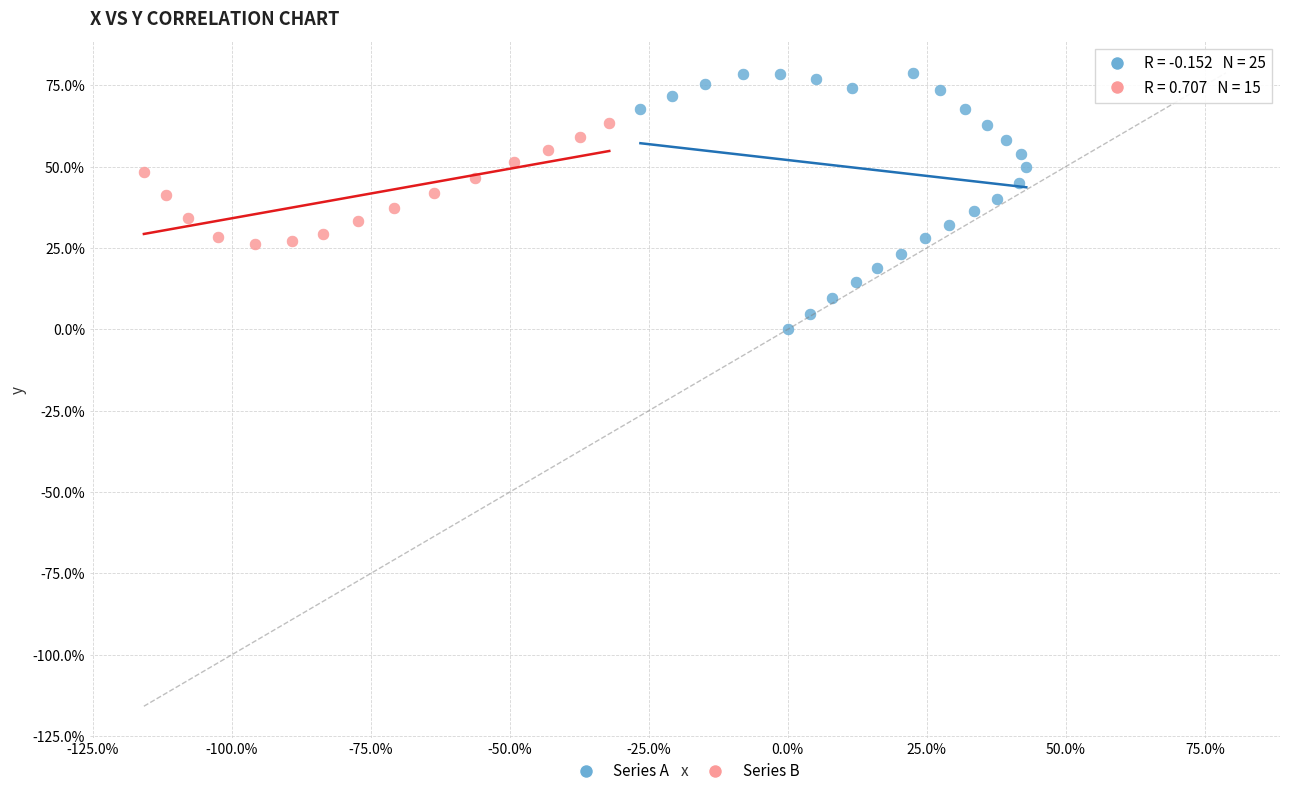

Which series has the widest spread of Y values?

Series A